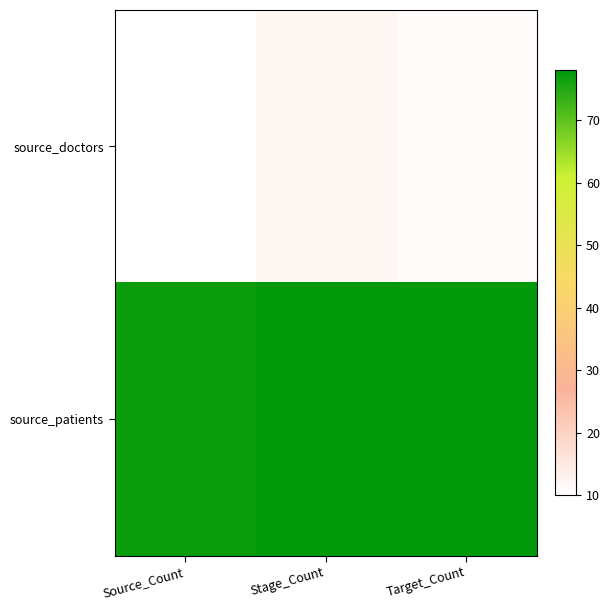

At Target_Count, list the series in order from largest to smallest.

source_patients, source_doctors